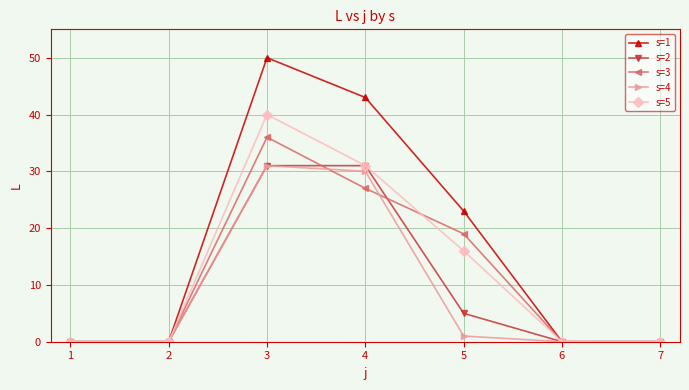

True or false: s=5 has more than 0 points higher than both neighbors.

True